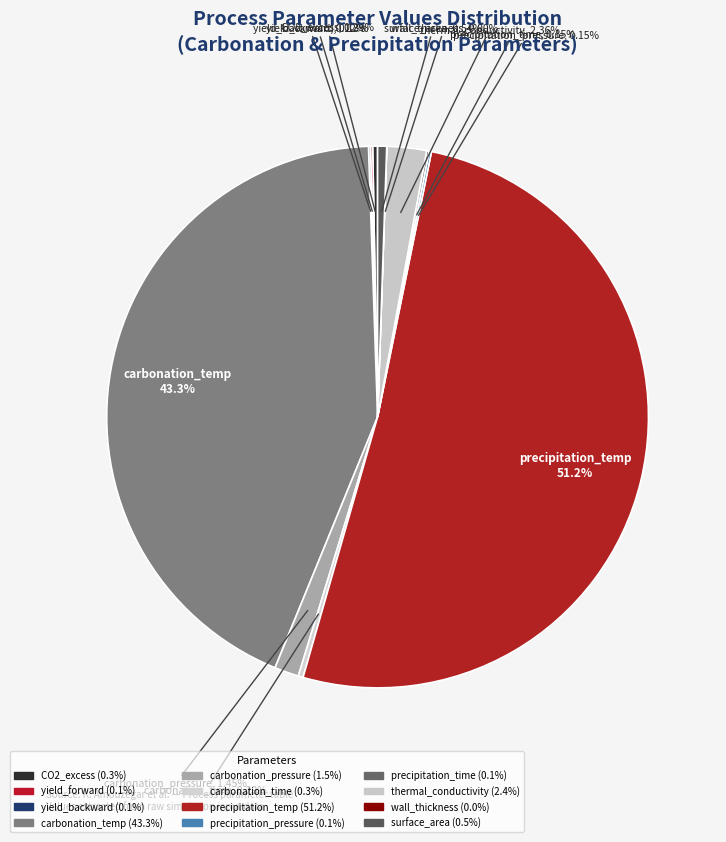

To the nearest percent, what is the combined percentage of carbonation_time and thermal_conductivity?

3%